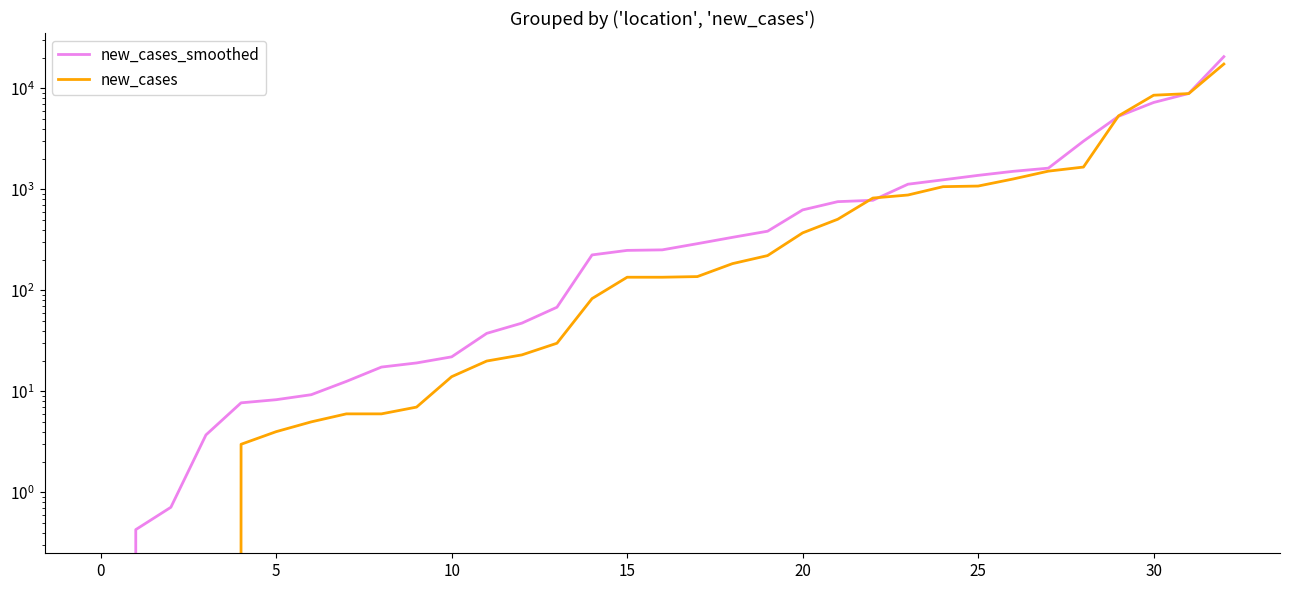

What is the value of the new_cases_smoothed point at the 24th from the left?

1124.3